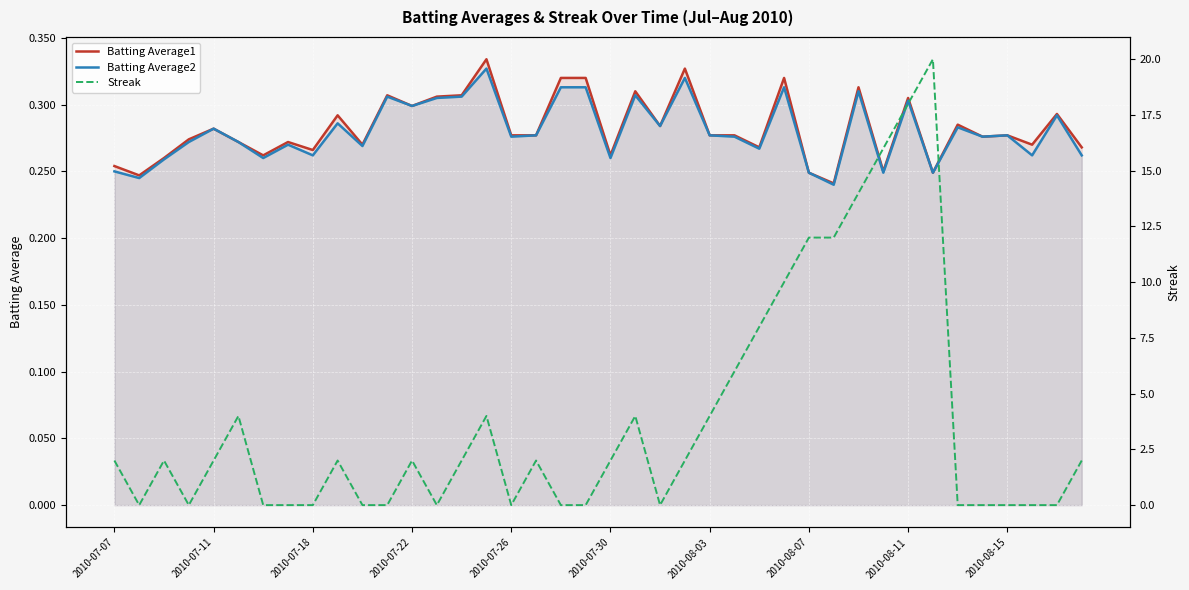

True or false: Batting Average2 has a value of 0.4 at 2010-07-30.

False